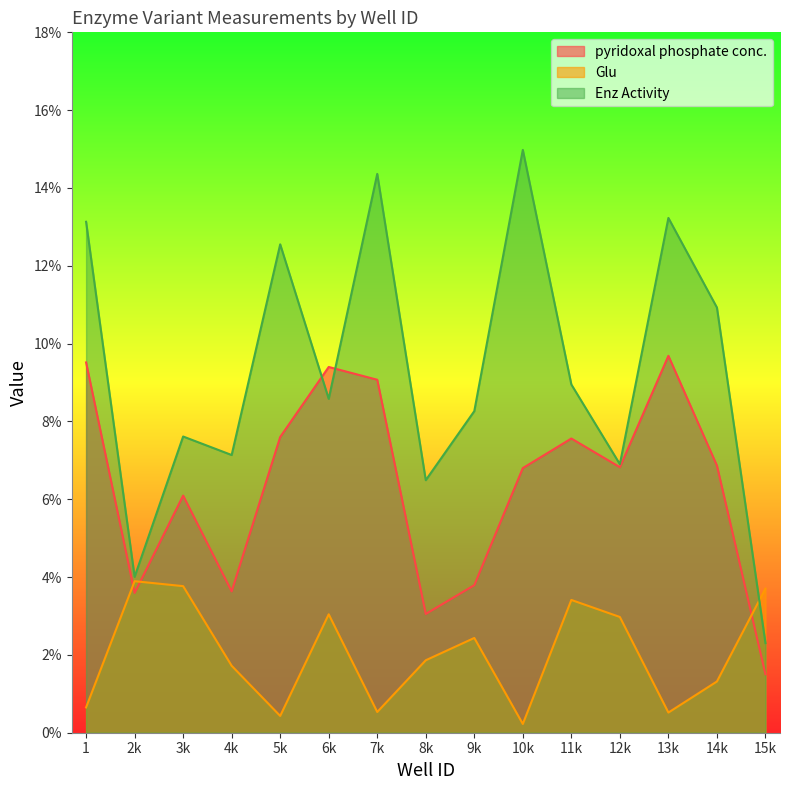

What value does the pyridoxal phosphate conc. series have at 14k?

6.9